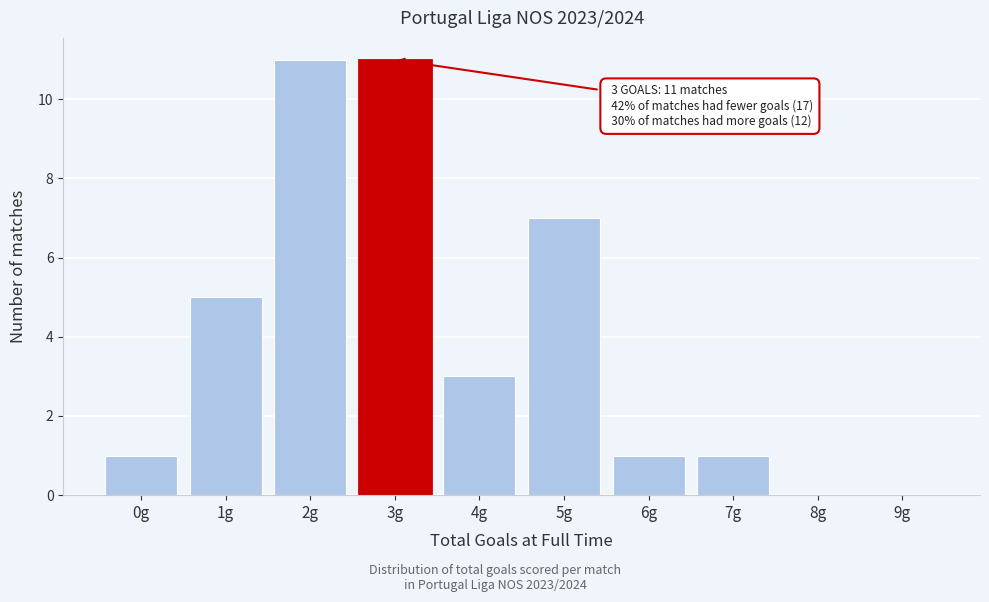

Reading left to right, extract all data points from this chart.

0g=1	1g=5	2g=11	3g=11	4g=3	5g=7	6g=1	7g=1	8g=0	9g=0